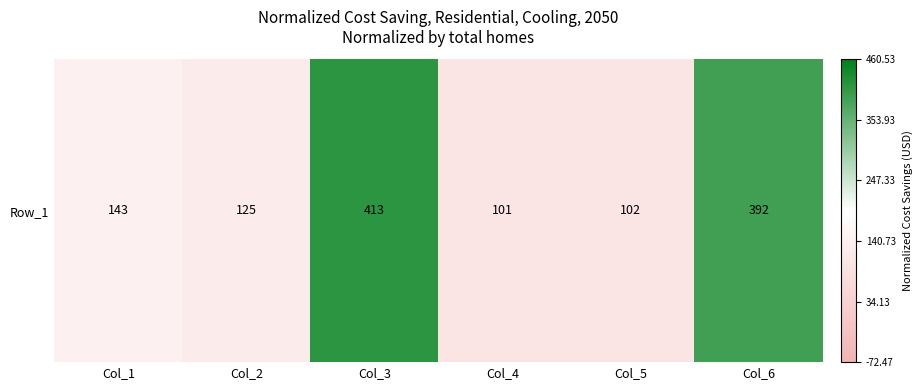

How many values exceed 143?

2